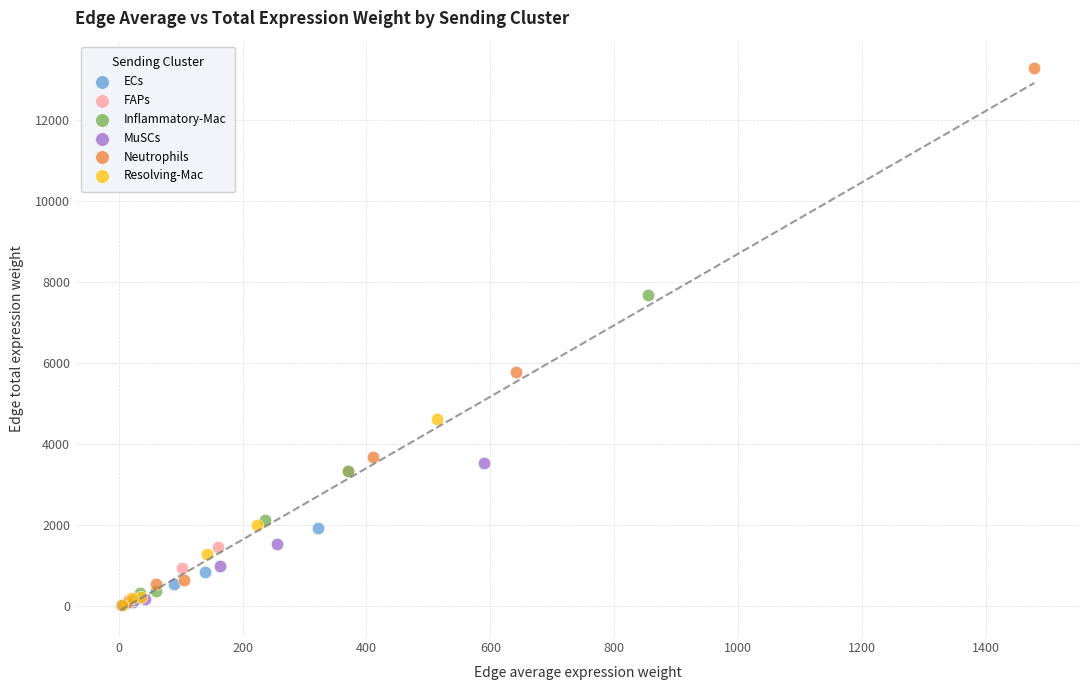

Which series has the largest Y range (max minus min)?

Neutrophils